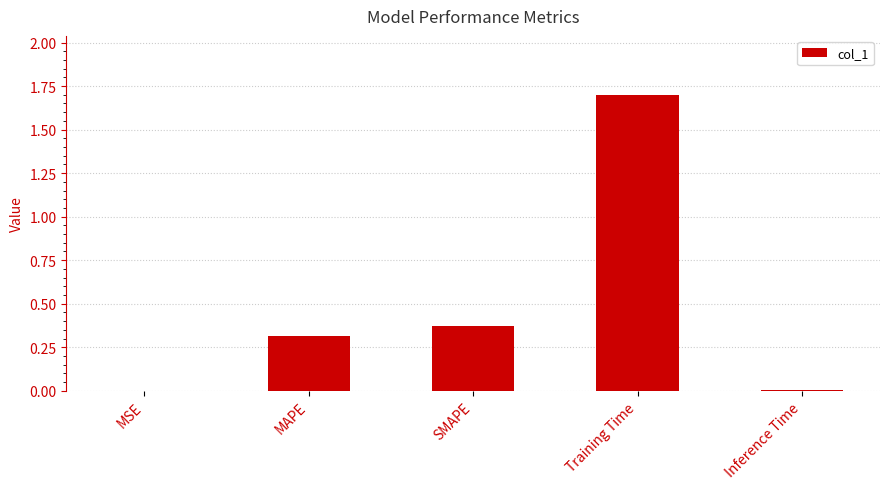

Is it true that the value at MSE is 0.0?

True